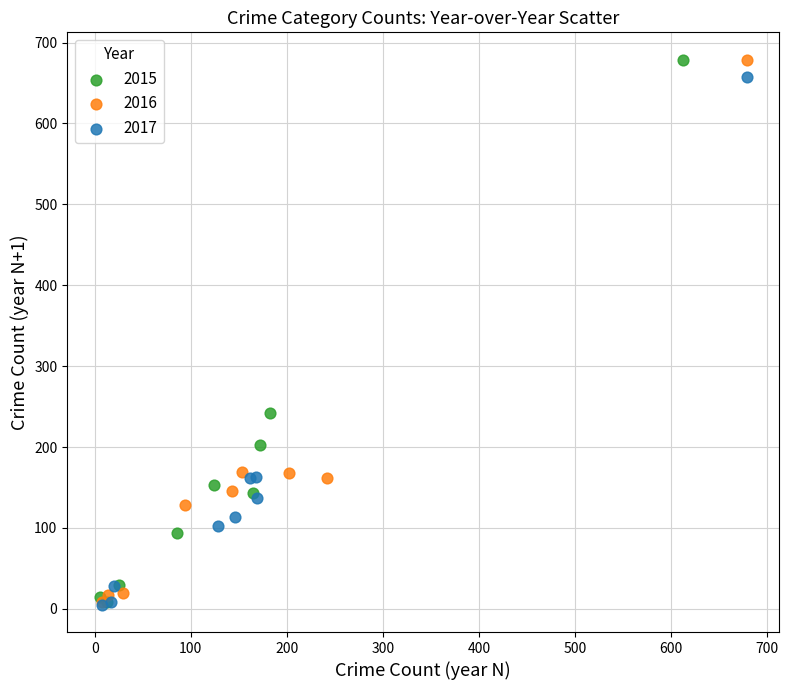

What are all the series names shown in the legend?

2015, 2016, 2017